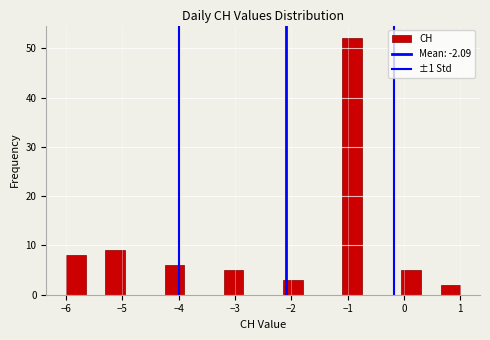

Around what value on the x-axis is the tallest bar? Give the approximate position of its centre, as read against the axis.

-0.9